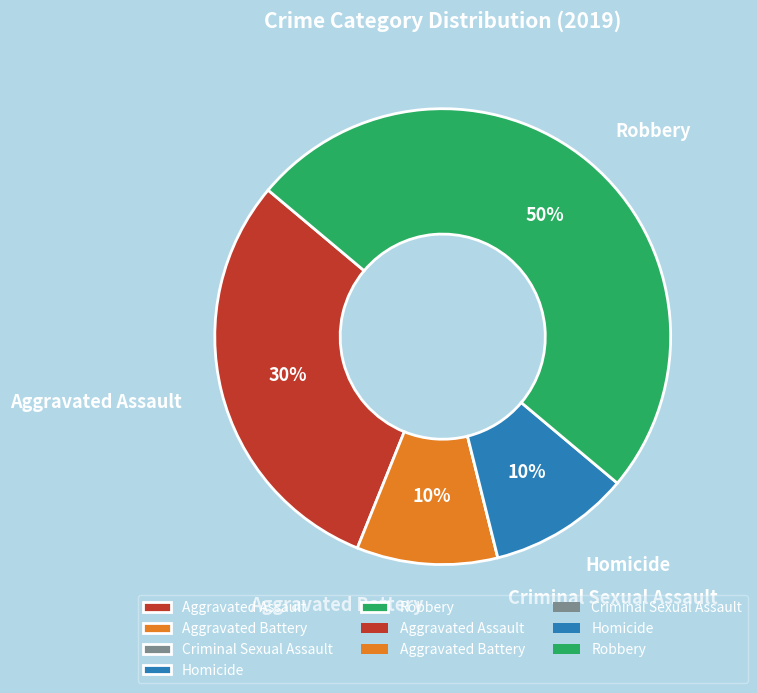

To the nearest percent, what is the combined percentage of Aggravated Battery and Robbery?

60%